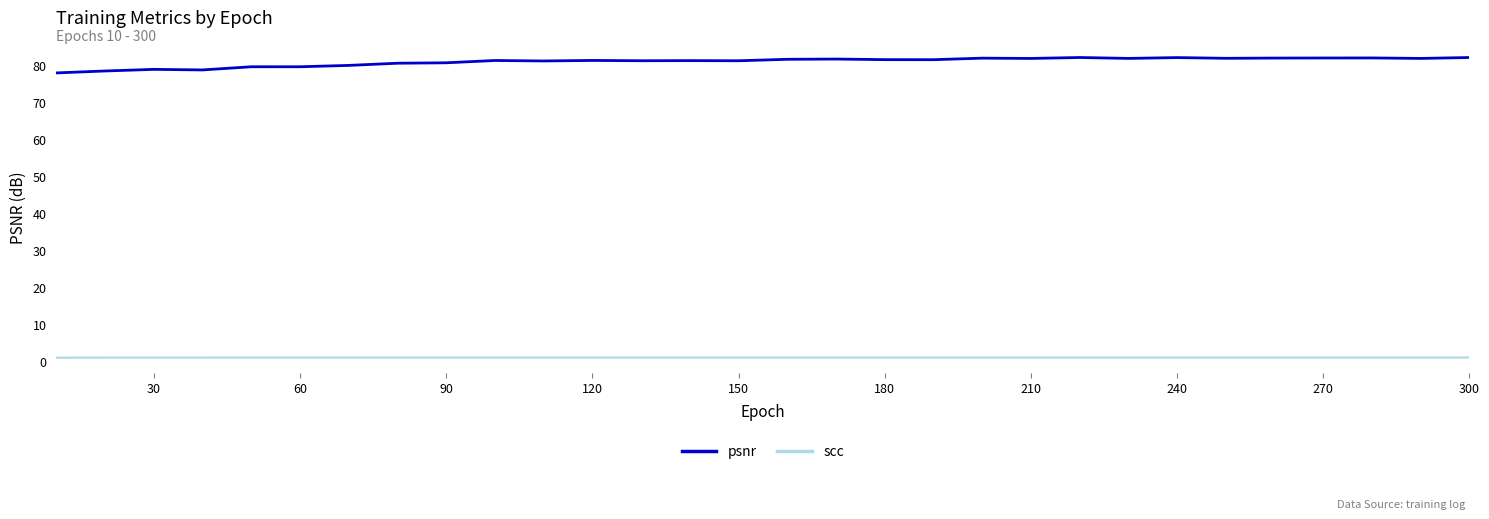

True or false: psnr and scc intersect in this chart.

False